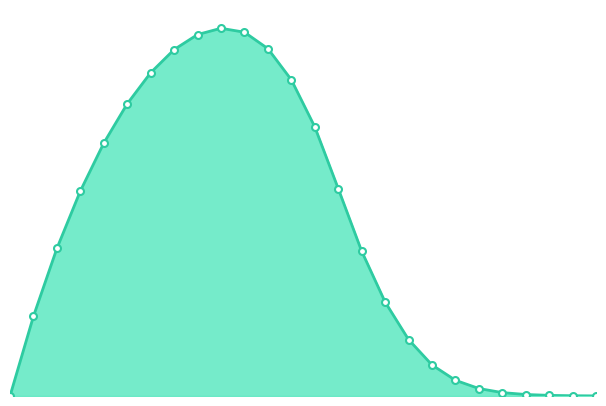

How many interior local peaks (higher than both neighbors) does the data have?

1